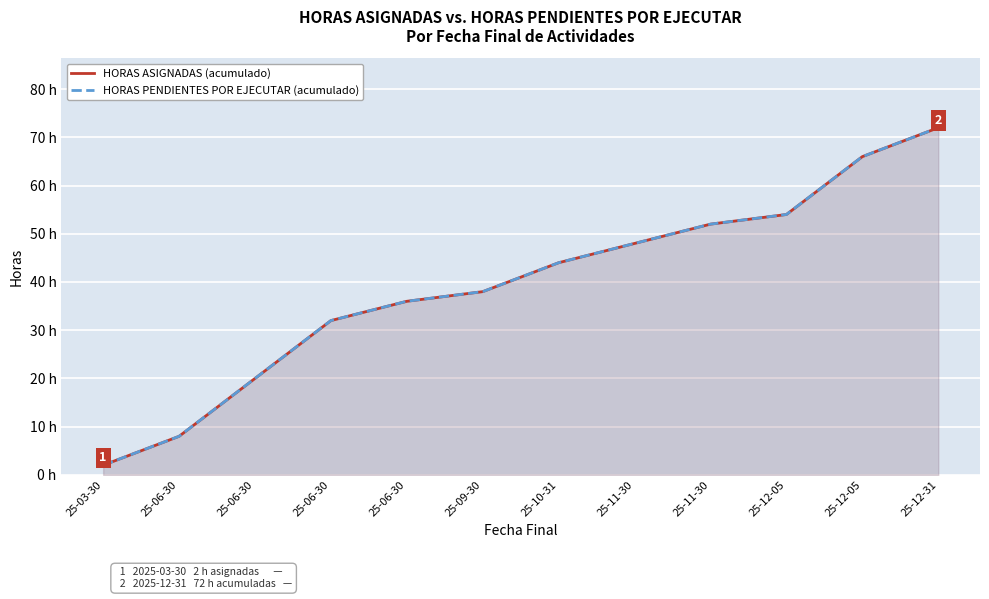

What is the label of the 10th point from the right?

25-06-30